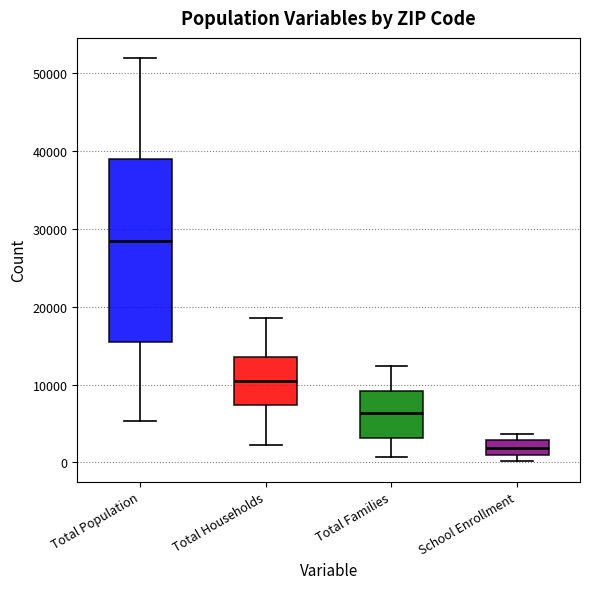

Reading left to right, transcribe this box plot: for each box, give where its median line is, the range the box spans, and where its two whiskers end, as read against the y-axis. The values are not printed on the chart, so give them approximately, as read against the axis.

Total Population: median 28000, box 15000 to 39000, whiskers 5000 to 52000
Total Households: median 10000, box 7000 to 14000, whiskers 2000 to 19000
Total Families: median 6000, box 3000 to 9000, whiskers 1000 to 12000
School Enrollment: median 2000, box 1000 to 3000, whiskers 0 to 4000